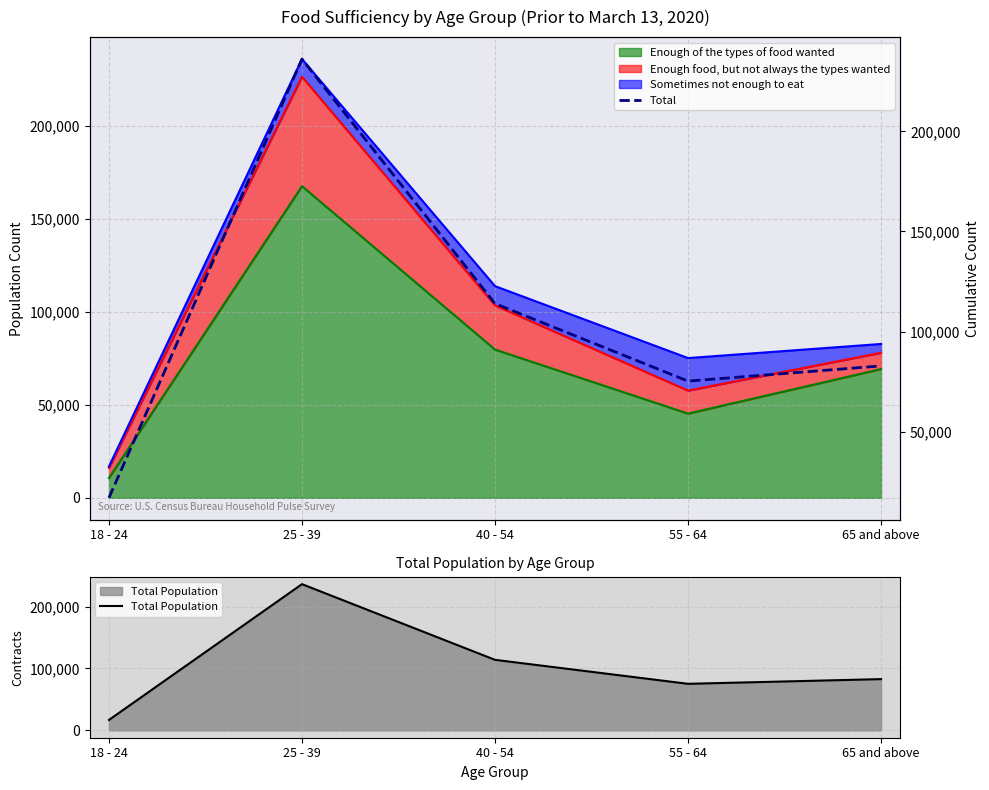

How many values in the Total Population series exceed 82805?

2